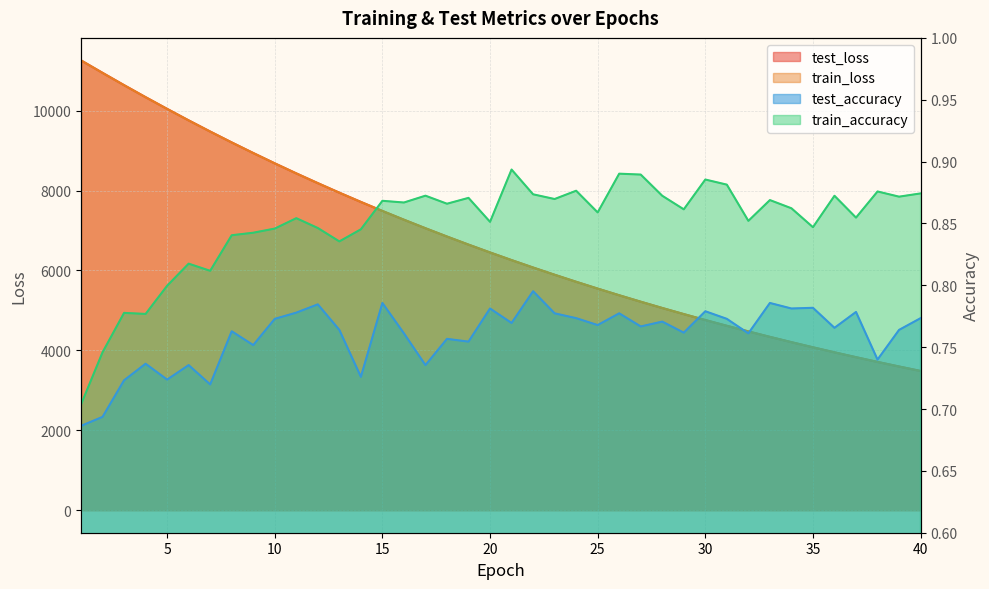

Read the test_accuracy value at 33.

0.8